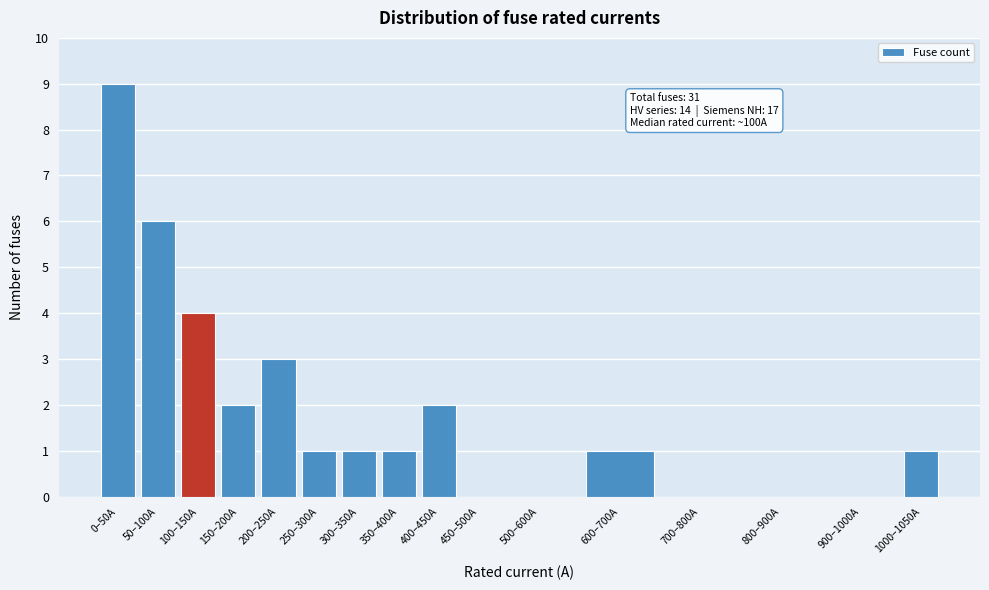

Reading left to right, transcribe all the data shown in this chart.

0–50A=9	50–100A=6	100–150A=4	150–200A=2	200–250A=3	250–300A=1	300–350A=1	350–400A=1	400–450A=2	450–500A=0	500–600A=0	600–700A=1	700–800A=0	800–900A=0	900–1000A=0	1000–1050A=1